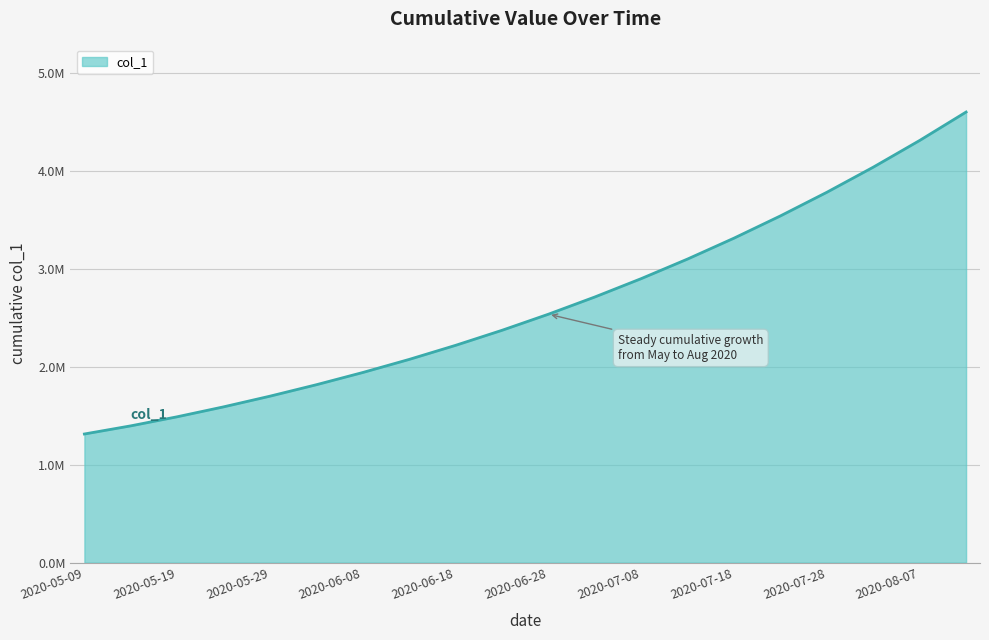

What is the smallest value displayed?

1315099.0